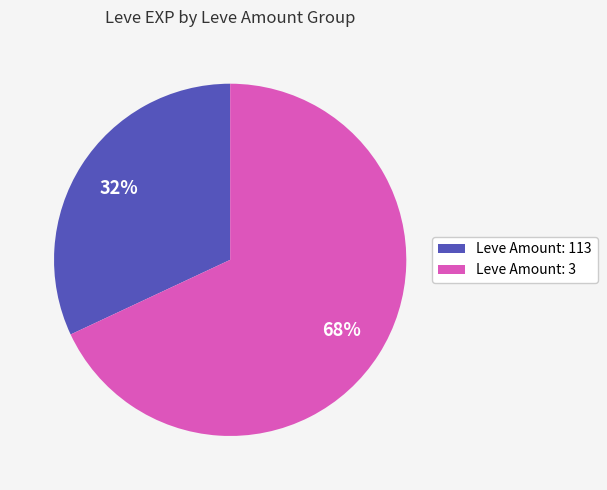

Does any single category account for the majority?

Yes